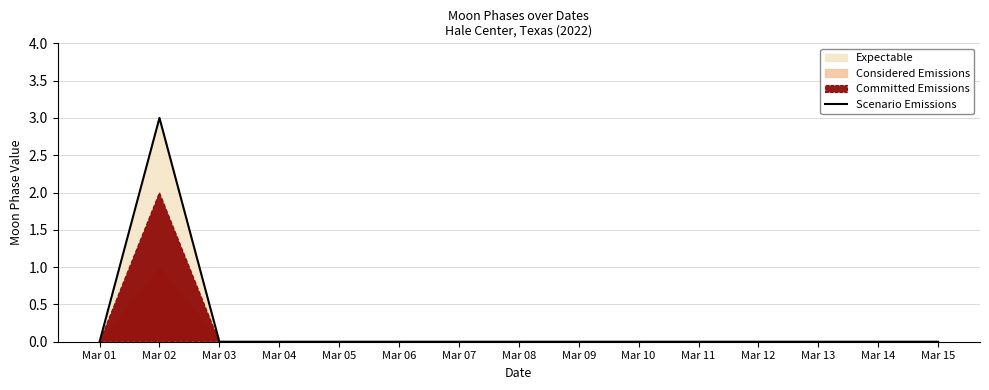

List the labels in order of value, smallest first.

Mar 01, Mar 03, Mar 04, Mar 05, Mar 06, Mar 07, Mar 08, Mar 09, Mar 10, Mar 11, Mar 12, Mar 13, Mar 14, Mar 15, Mar 02